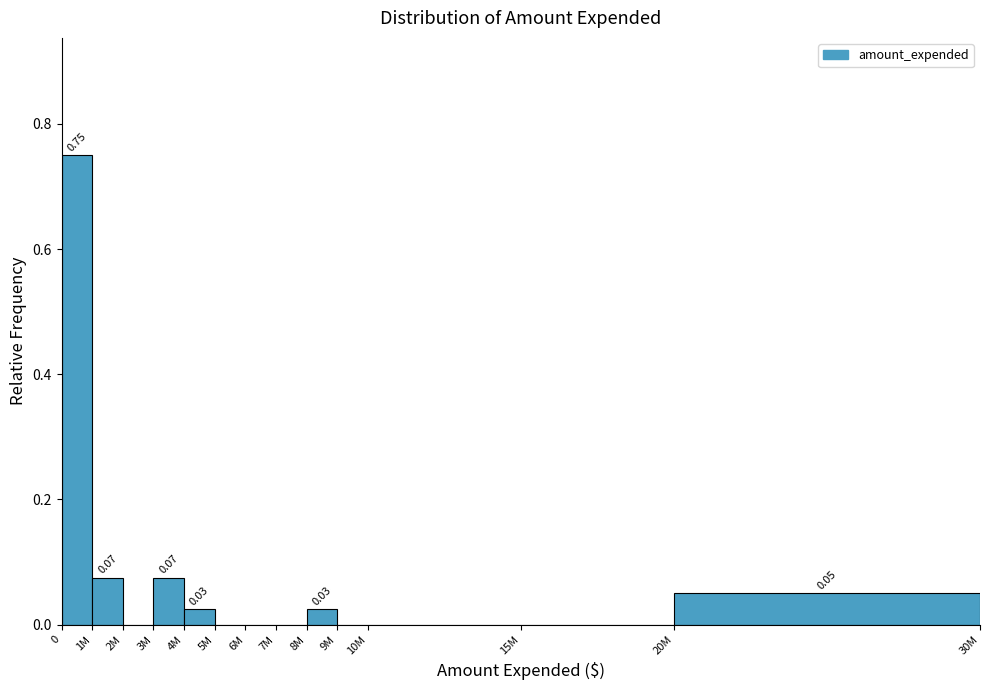

What is the sum of all values?

1.0